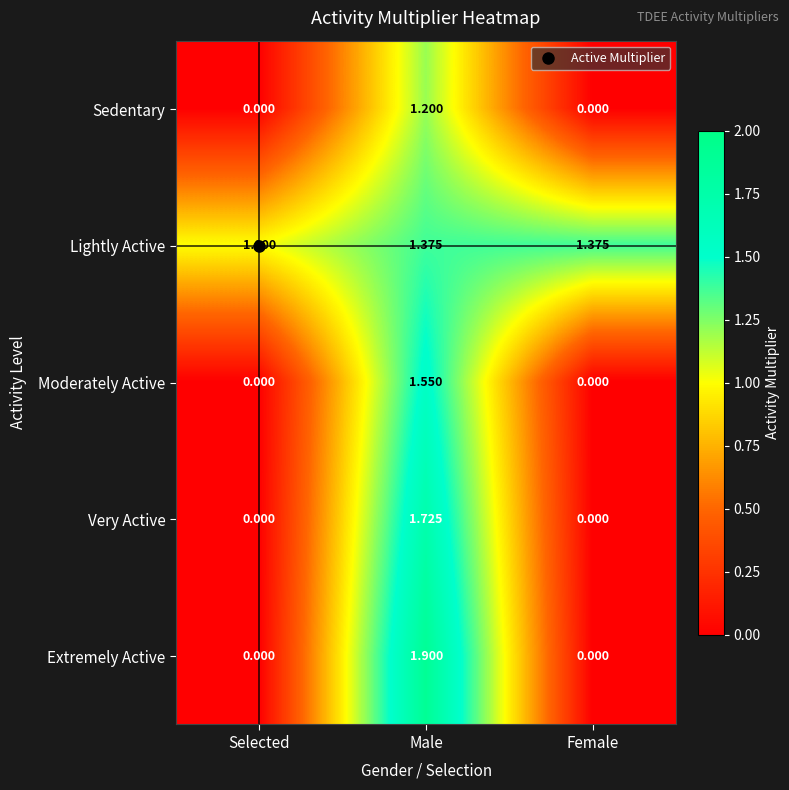

At which label is Lightly Active closest to 1?

Selected